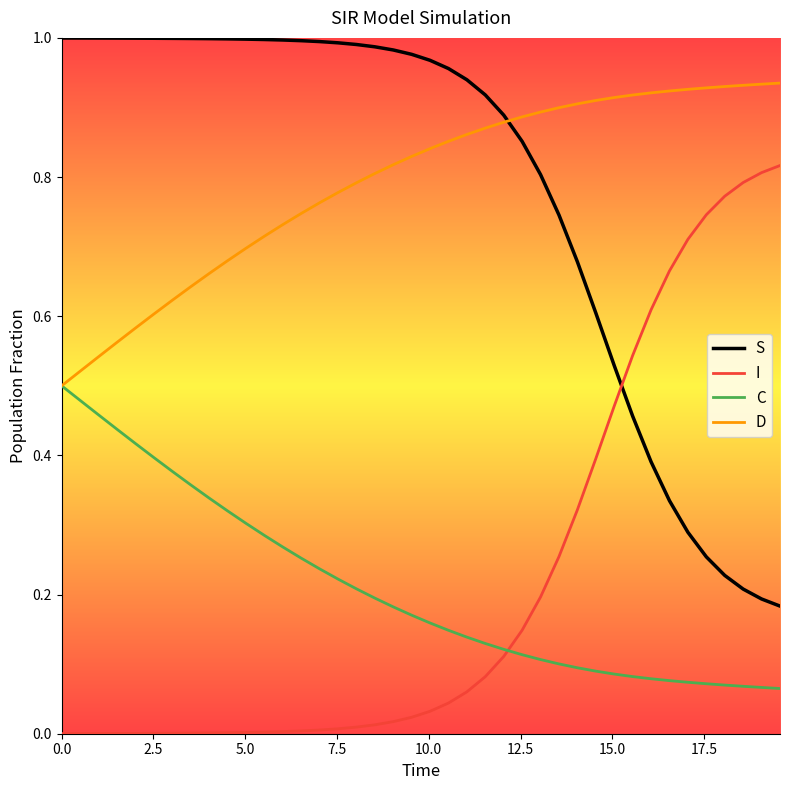

What is the sum of all S values?

31.3